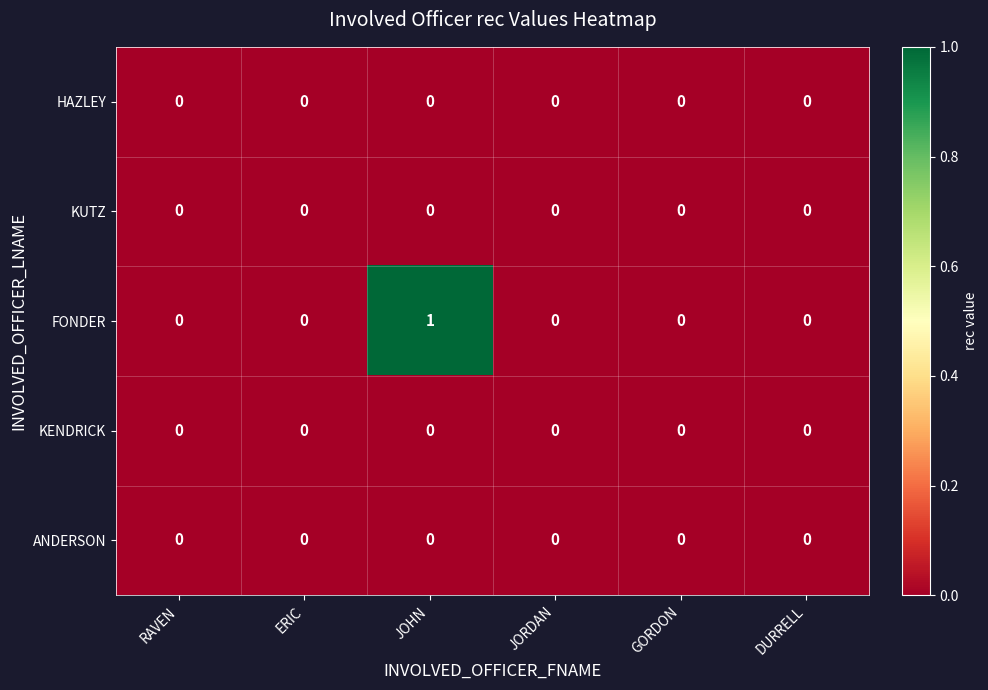

Count the number of categories in the chart.

6